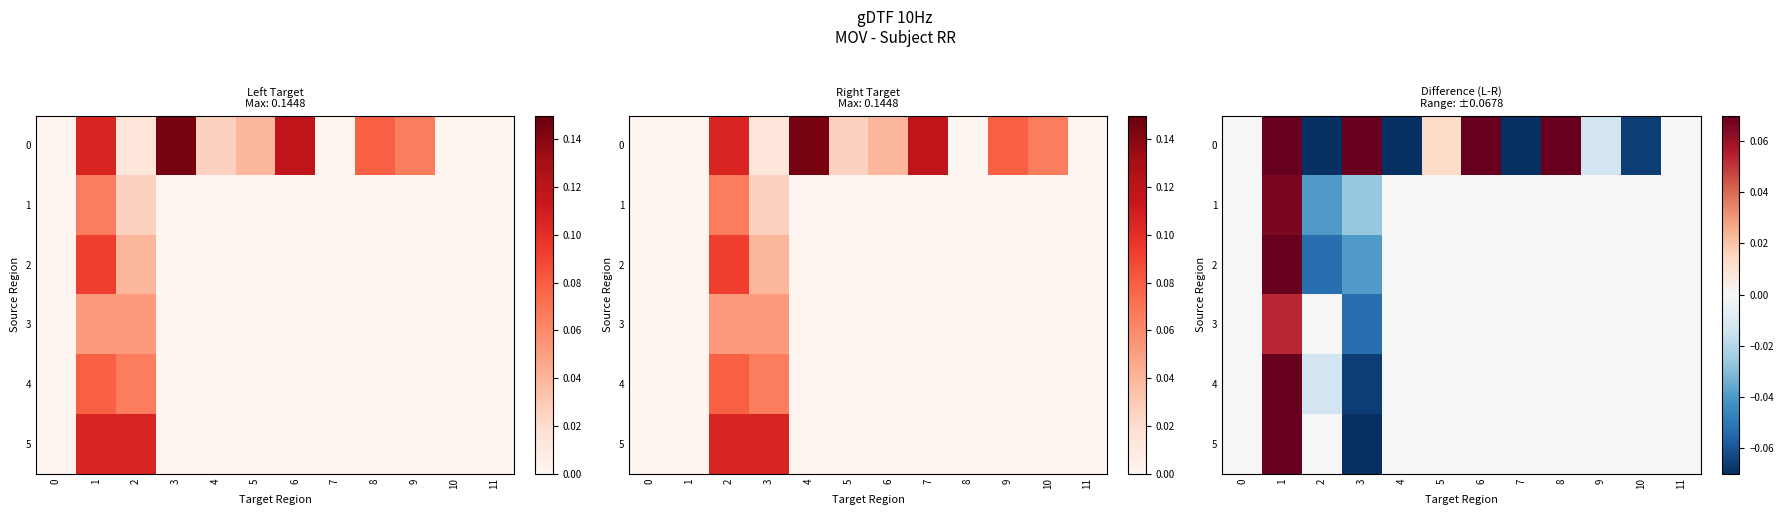

The value of 4 at 4 is 0.1. True or false?

False